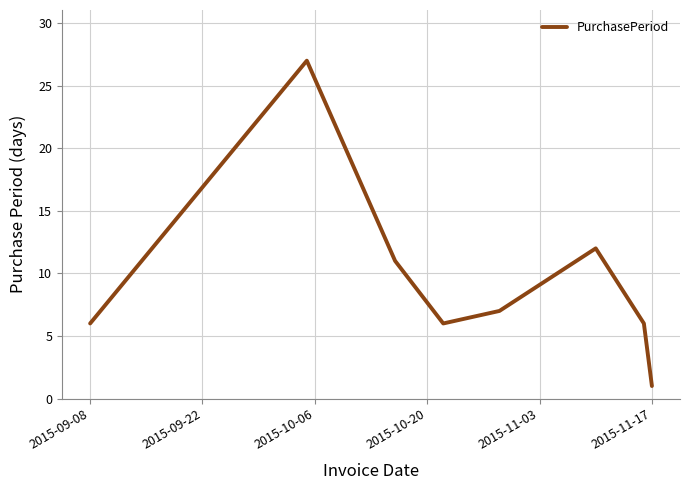

What is the greatest value displayed?

27